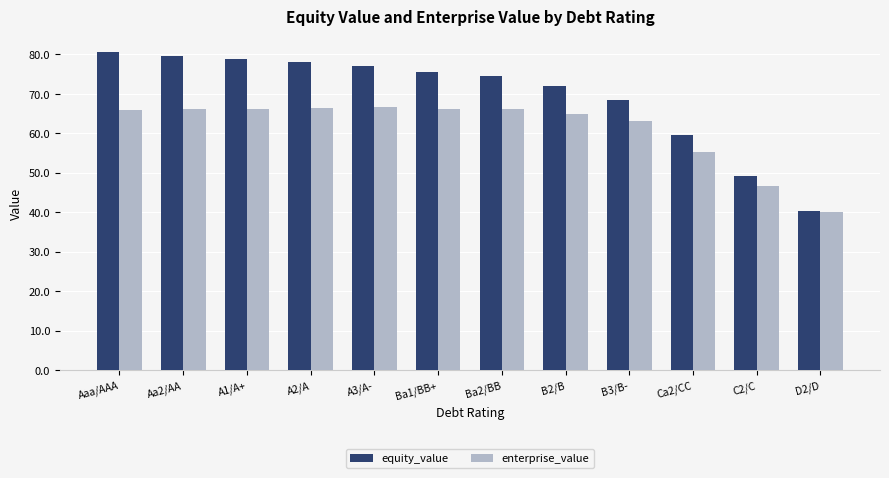

At how many categories does at least one series exceed 75?

6